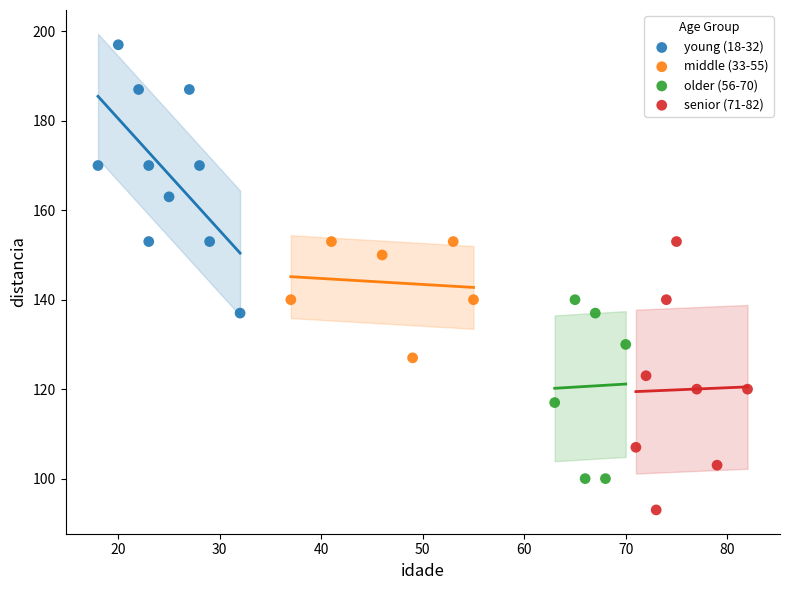

Which series reaches the minimum Y coordinate?

senior (71-82)